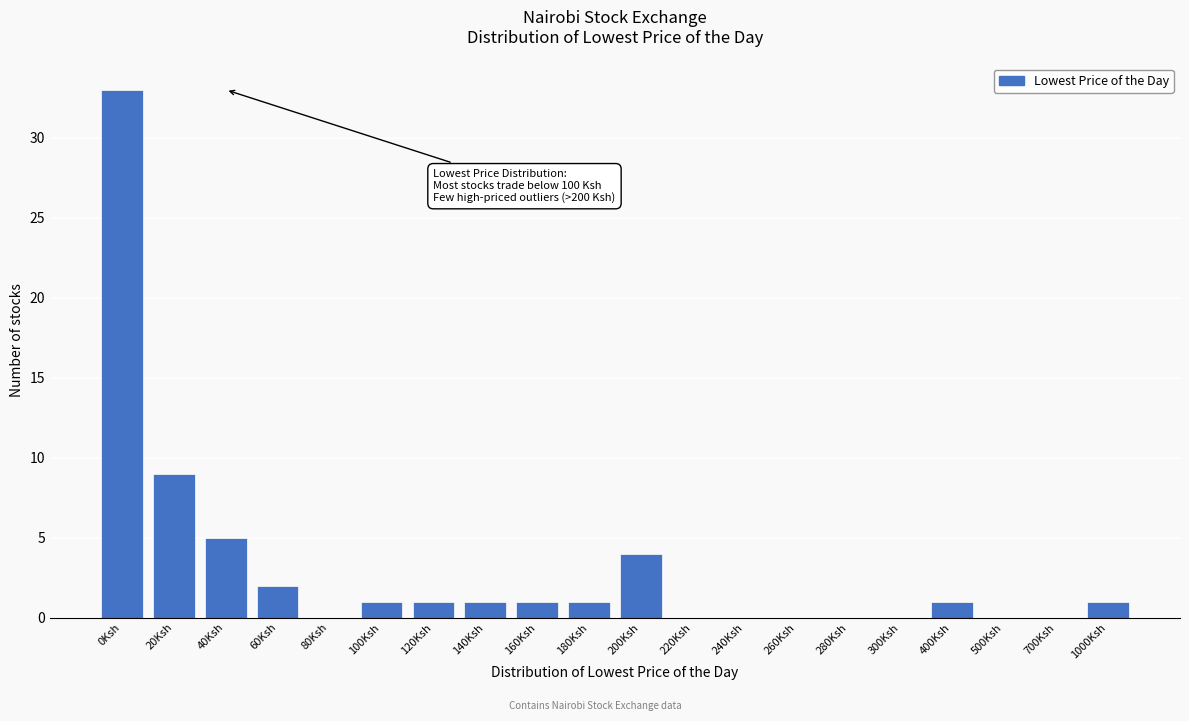

Reading left to right, what are all the values shown in this chart?

0Ksh=33	20Ksh=9	40Ksh=5	60Ksh=2	80Ksh=0	100Ksh=1	120Ksh=1	140Ksh=1	160Ksh=1	180Ksh=1	200Ksh=4	220Ksh=0	240Ksh=0	260Ksh=0	280Ksh=0	300Ksh=0	400Ksh=1	500Ksh=0	700Ksh=0	1000Ksh=1